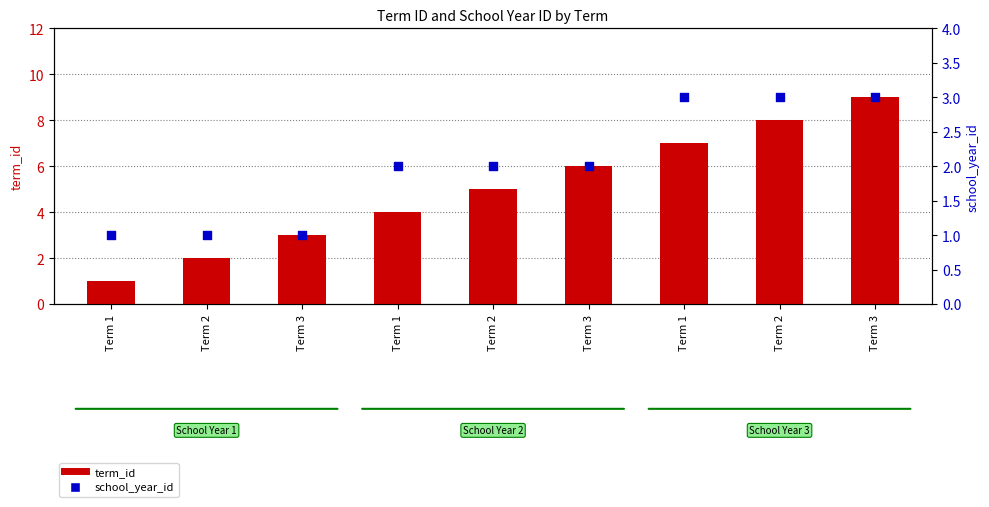

Which series has the largest total across all categories?

term_id